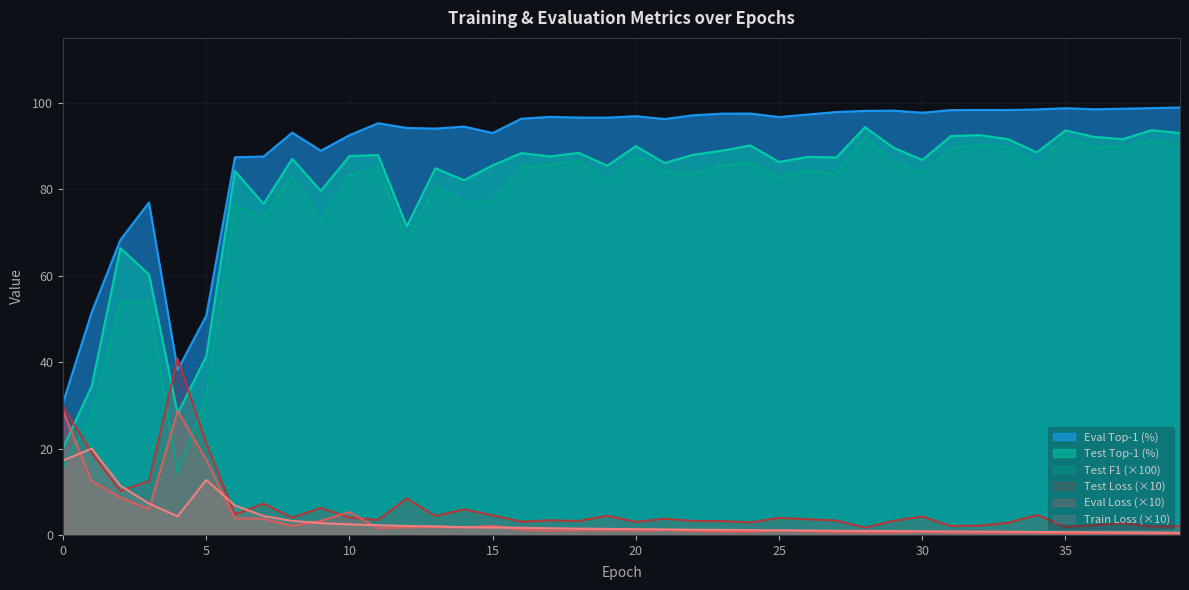

Does the chart display data point markers on the line(s)?

No